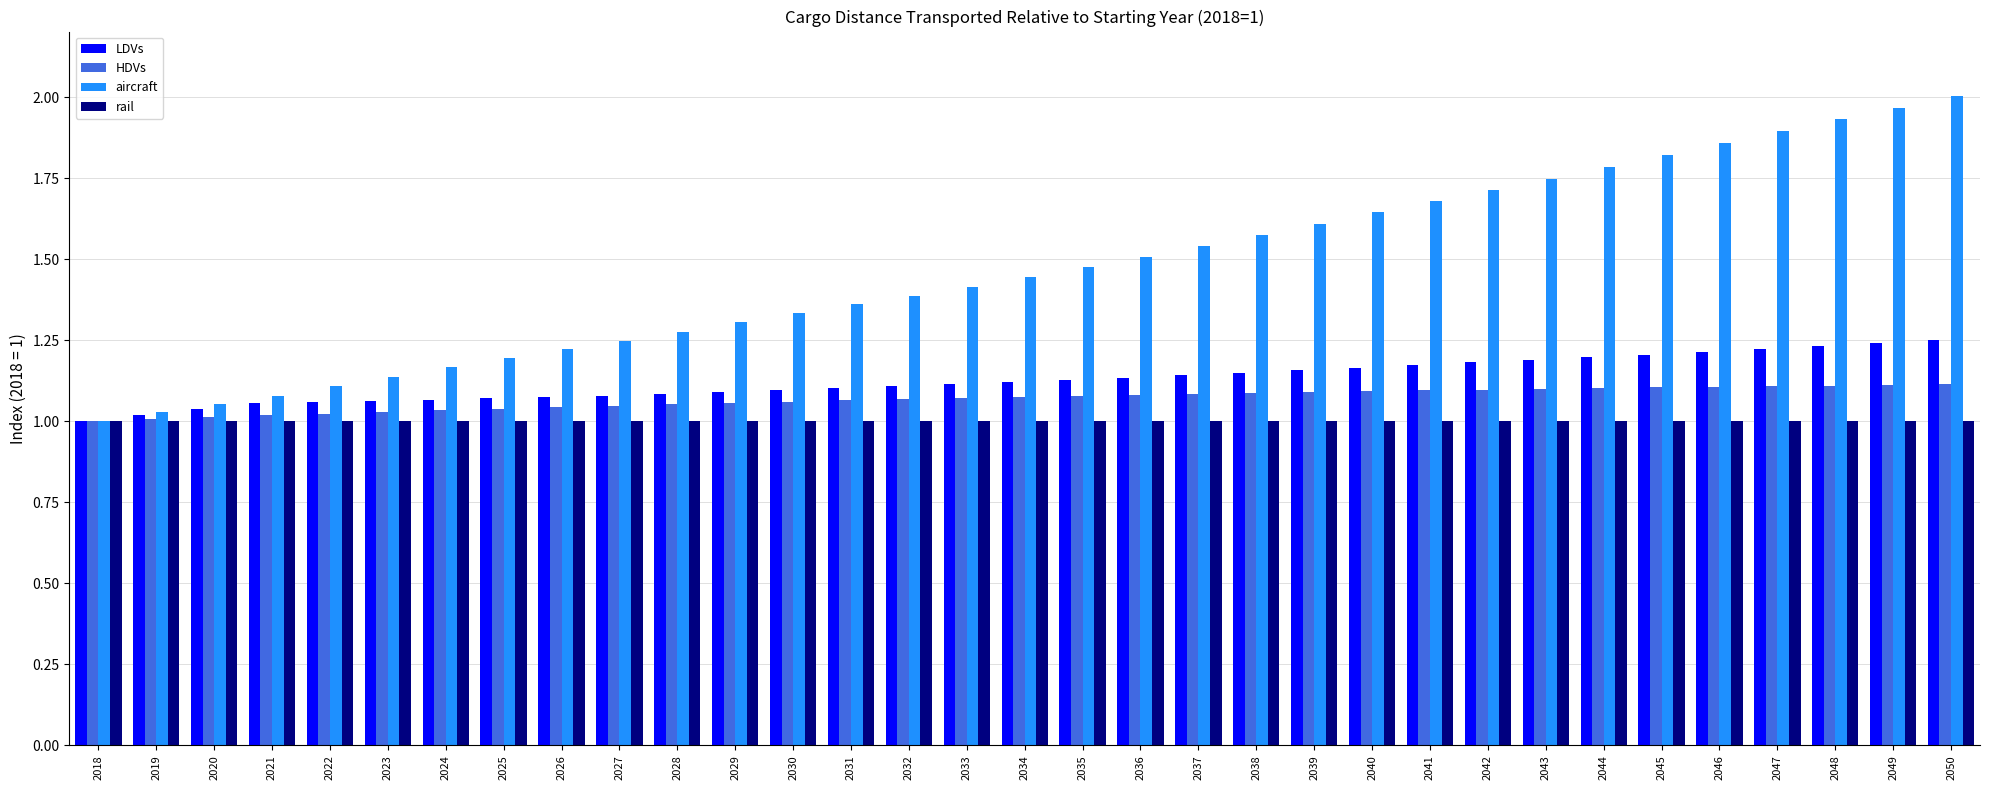

What is the spread (max minus min) of values at 2022?

0.1